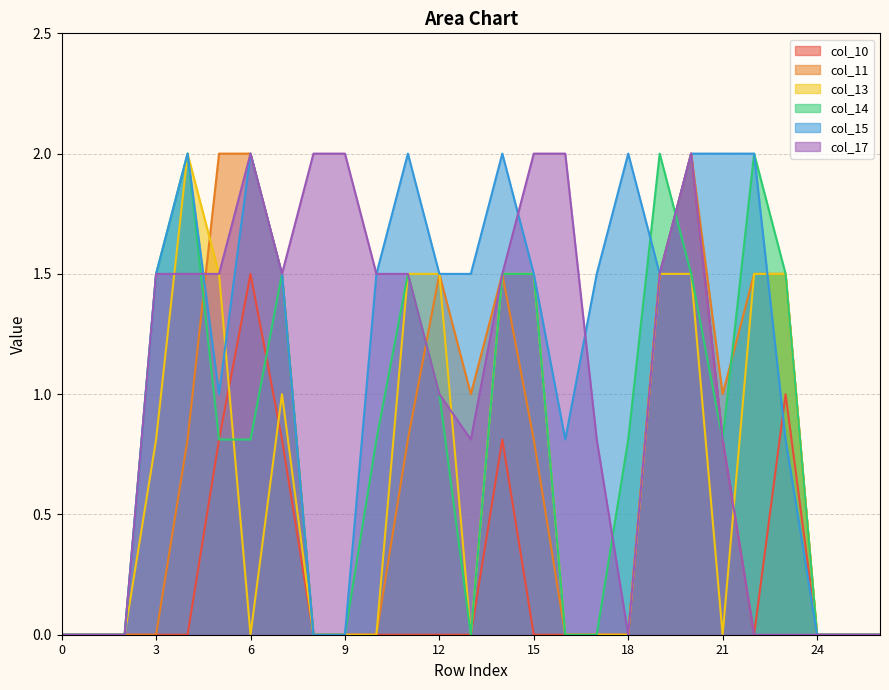

How many col_15 values are between 0 and 2?

27